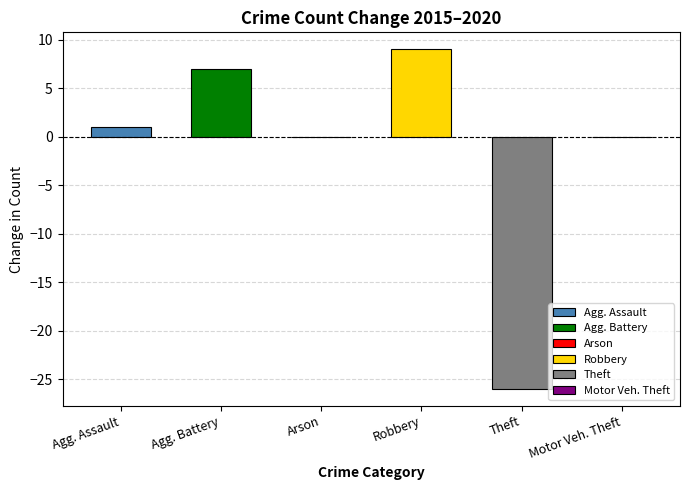

How many data points in 2020 are less than 14?

2